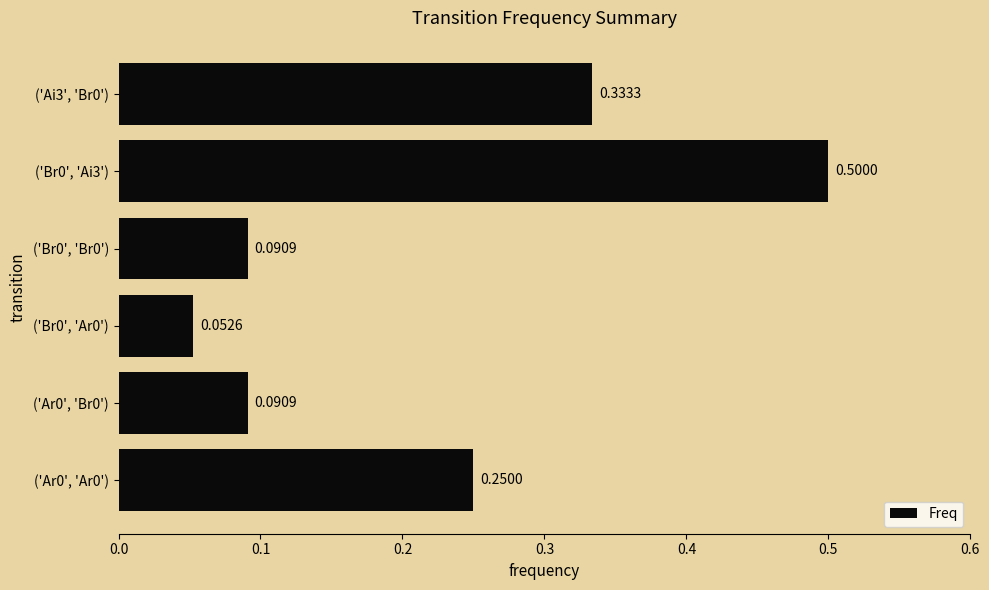

What is the difference between the maximum and minimum values?

0.4